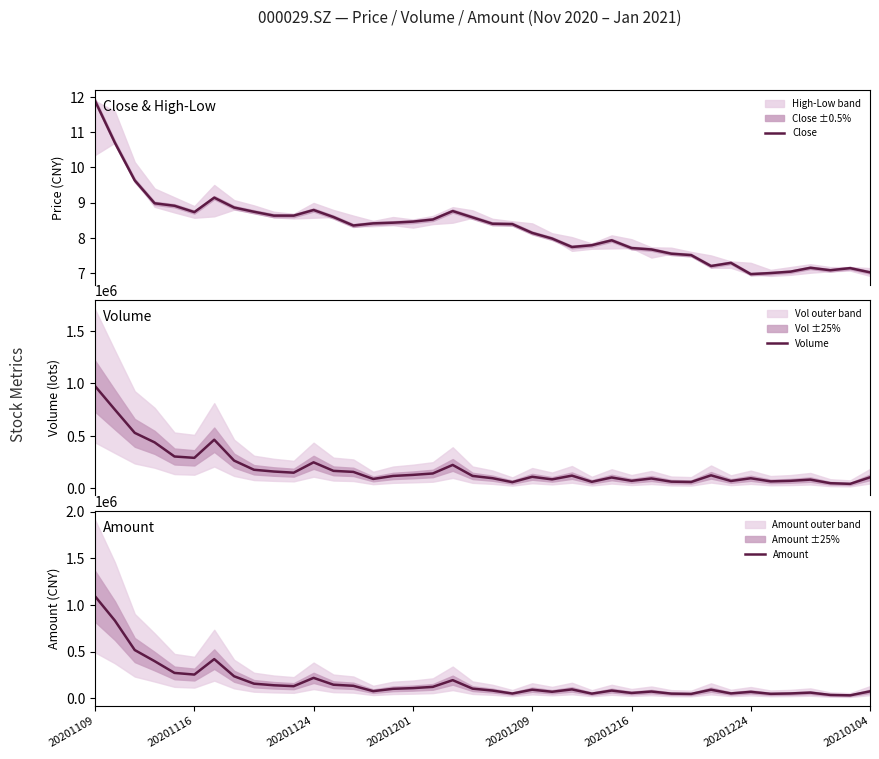

Is the value of Amount at 38 greater than the value of Volume at 20?

No